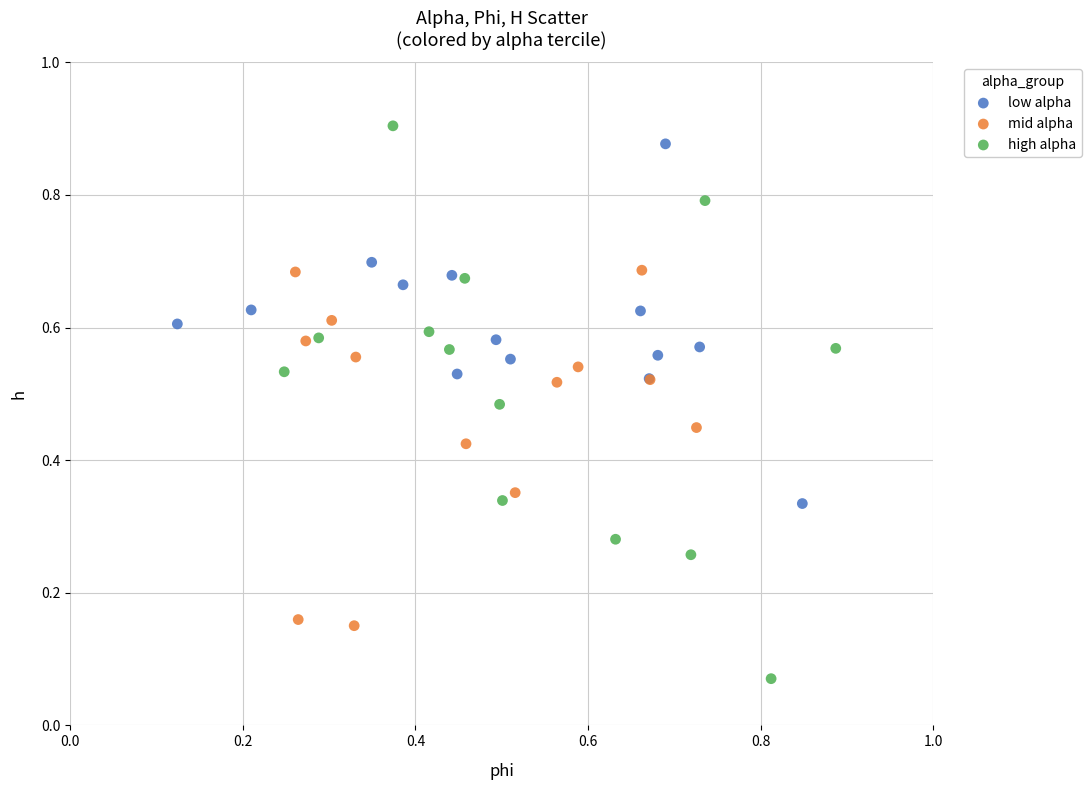

Which series has the widest spread of Y values?

high alpha